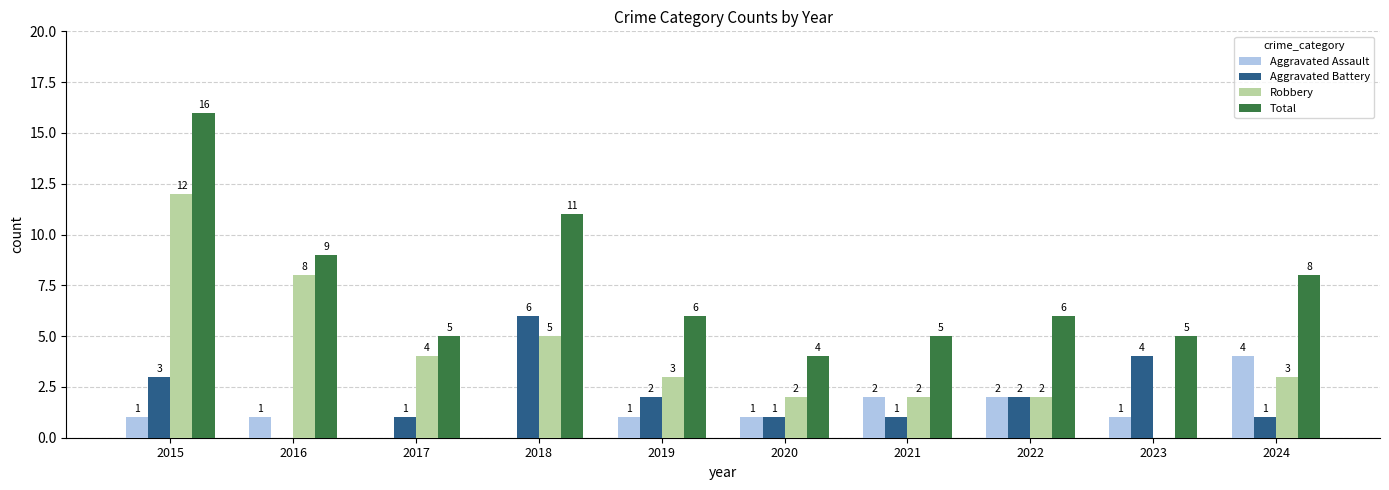

Reading left to right, what are all the values shown in this chart?

Aggravated Assault: 1	1	0	0	1	1	2	2	1	4
Aggravated Battery: 3	0	1	6	2	1	1	2	4	1
Robbery: 12	8	4	5	3	2	2	2	0	3
Total: 16	9	5	11	6	4	5	6	5	8